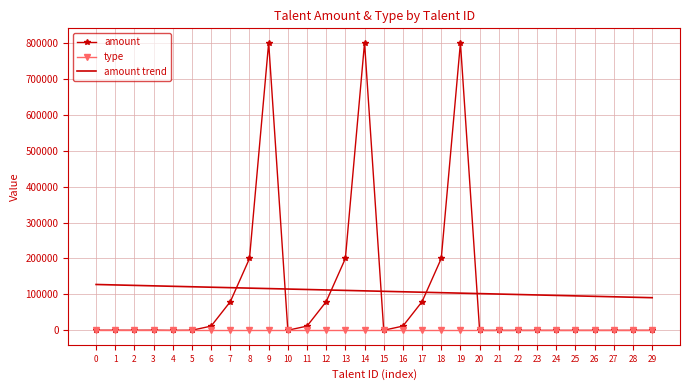

At how many categories does at least one series exceed 323789?

3